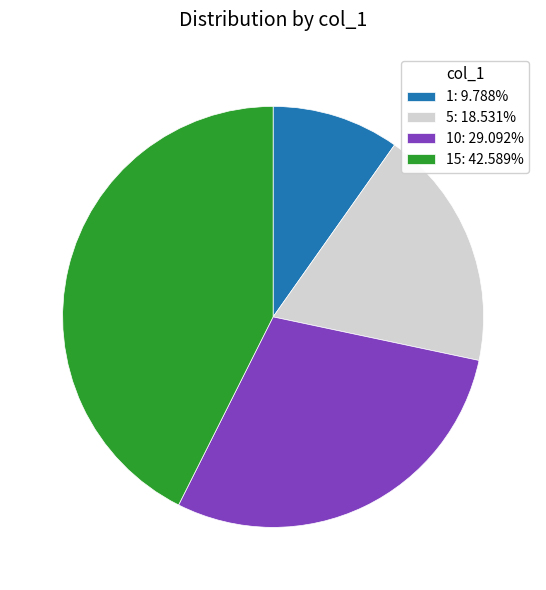

Is the sum of 15: 42.589% and 10: 29.092% greater than half?

Yes